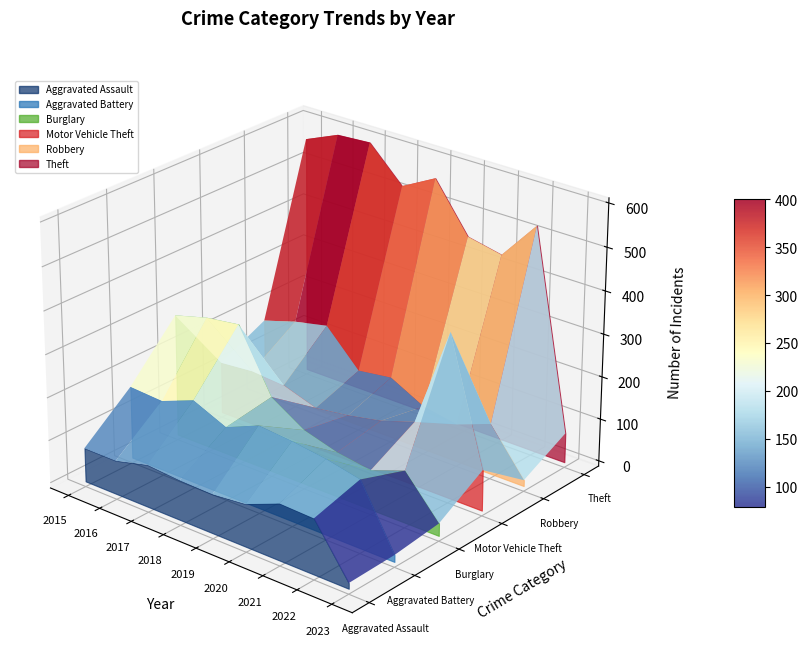

Reading left to right, list all the values displayed in this chart.

Aggravated Assault: 2015=79	2016=79	2017=99	2018=93	2019=91	2020=99	2021=131	2022=128	2023=13
Aggravated Battery: 2015=169	2016=164	2017=194	2018=160	2019=193	2020=186	2021=175	2022=158	2023=16
Burglary: 2015=286	2016=307	2017=318	2018=176	2019=127	2020=104	2021=92	2022=121	2023=29
Motor Vehicle Theft: 2015=121	2016=128	2017=122	2018=96	2019=107	2020=123	2021=149	2022=384	2023=95
Robbery: 2015=172	2016=196	2017=213	2018=132	2019=143	2020=102	2021=88	2022=118	2023=14
Theft: 2015=561	2016=594	2017=599	2018=521	2019=563	2020=452	2021=435	2022=527	2023=69